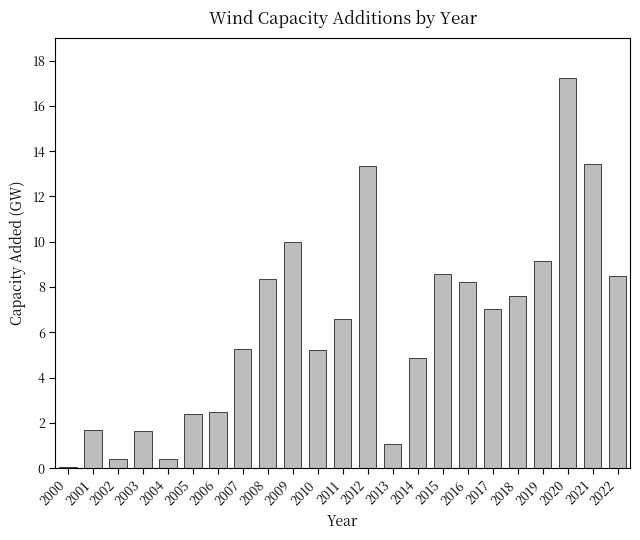

What is the change in value from 2000 to 2010?

+5.1